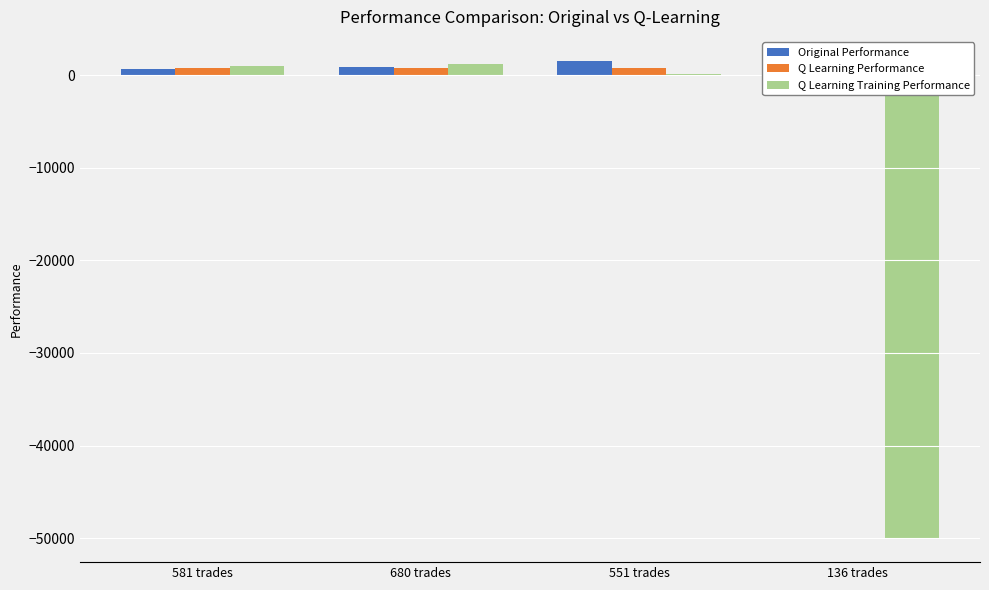

What is the maximum value for Q Learning Training Performance?

1175.3